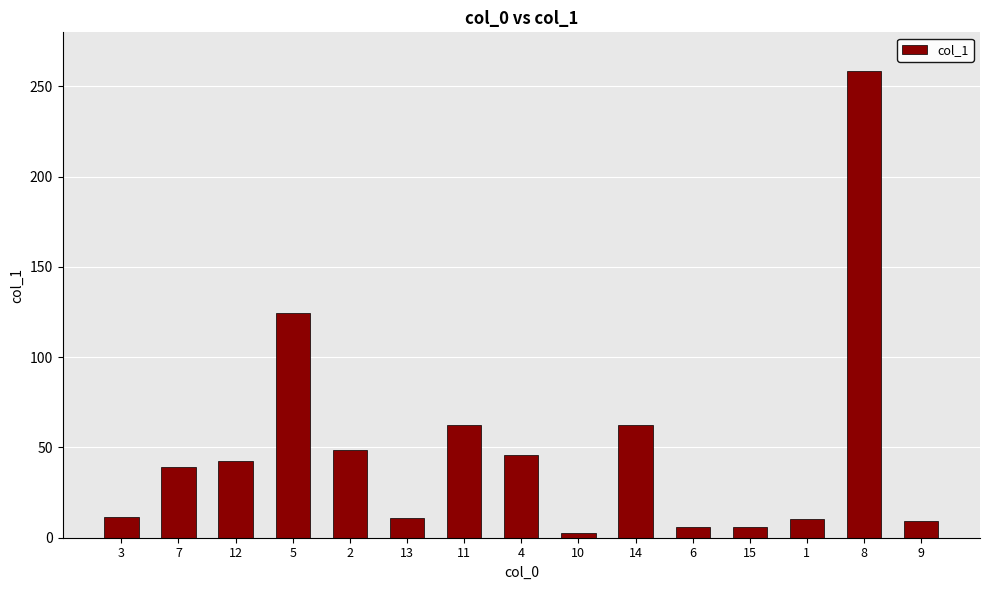

The value at 13 is 11.0. True or false?

True